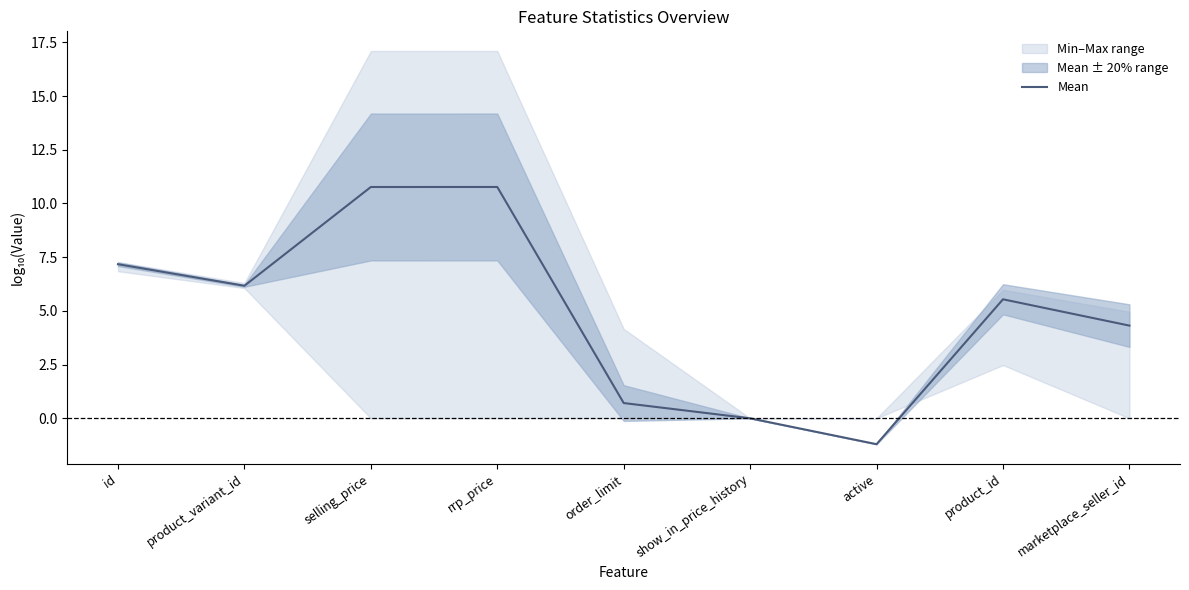

Reading left to right, what are all the values shown in this chart?

id=7.2	product_variant_id=6.2	selling_price=10.8	rrp_price=10.8	order_limit=0.7	show_in_price_history=-0.0	active=-1.2	product_id=5.5	marketplace_seller_id=4.3